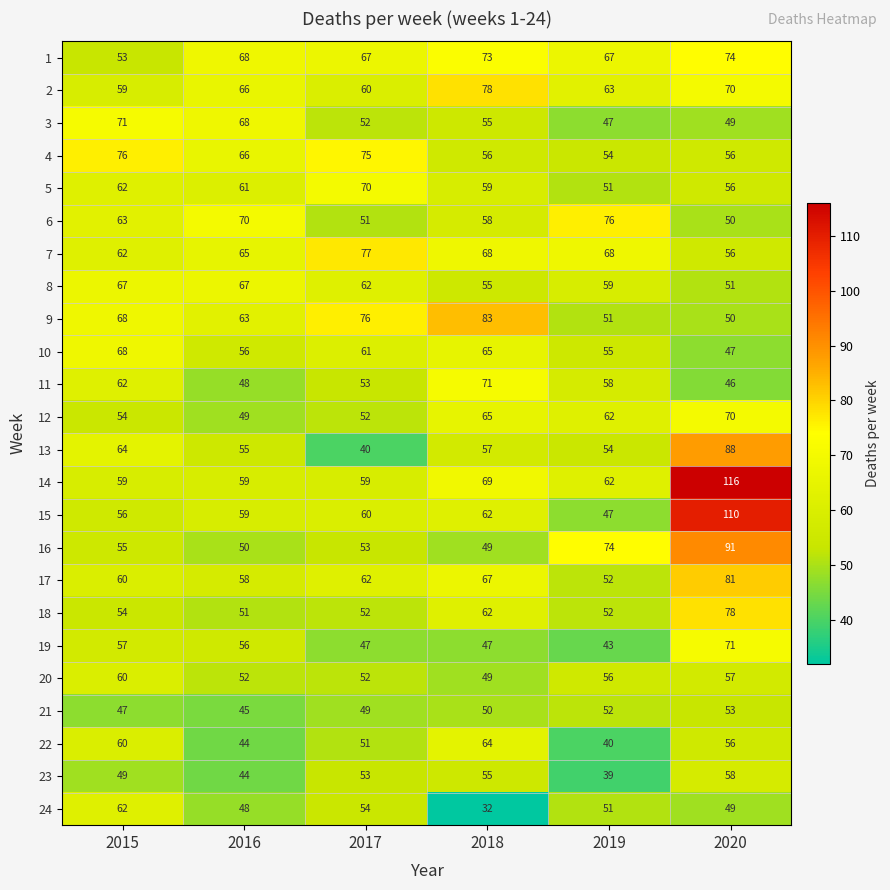

At which category is the sum across all series the highest?

2020